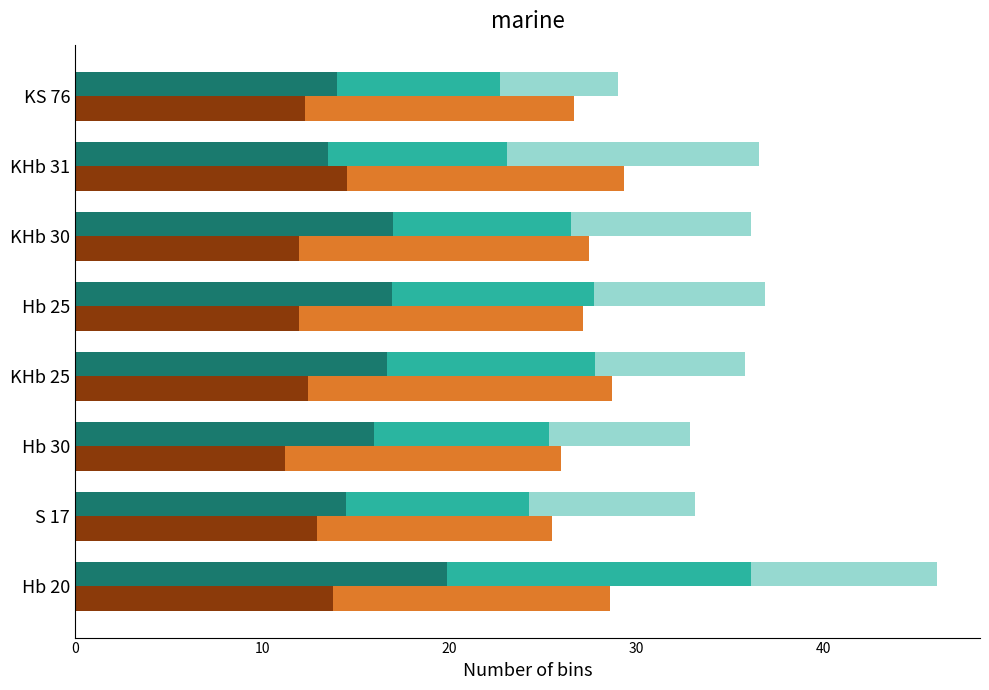

The value of D at 30 is 8.0. True or false?

True